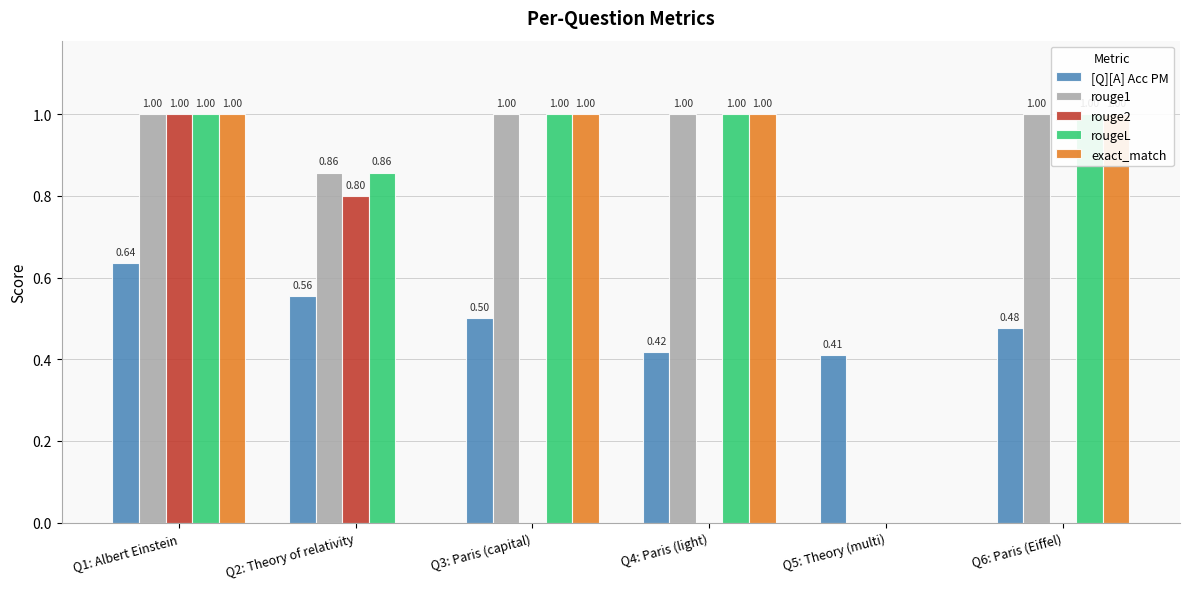

The rouge1 series shows -0.6 at Q5: Theory (multi). True or false?

False